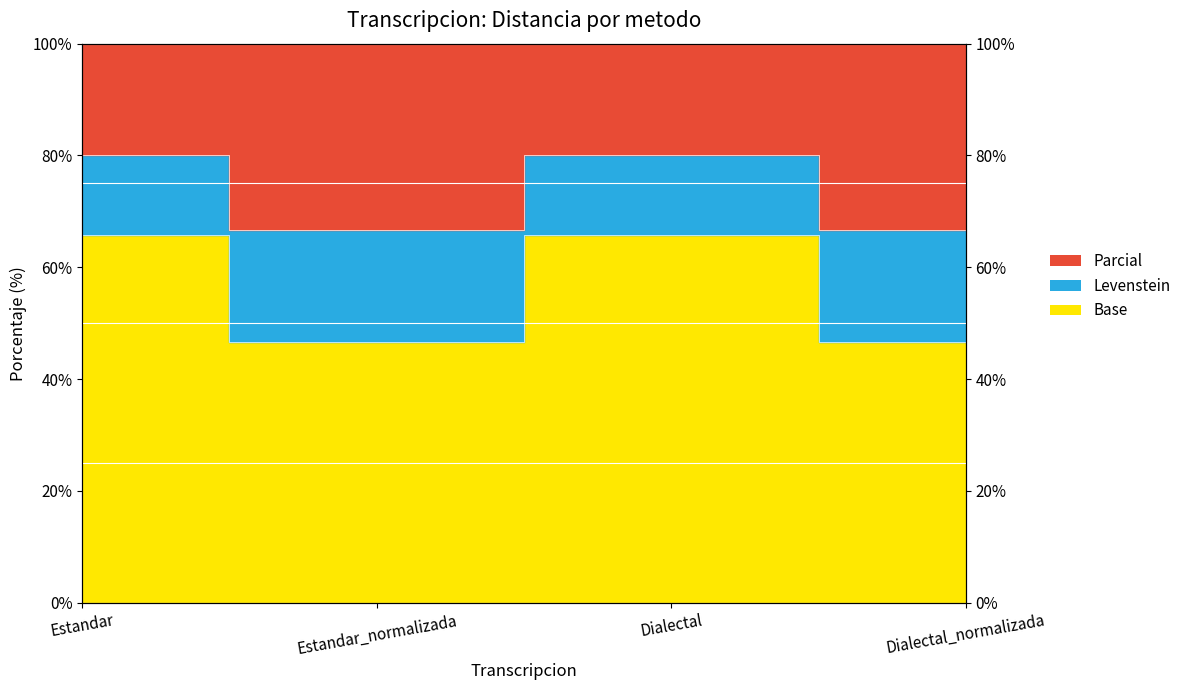

What is the label of the 1st point from the right?

Dialectal_normalizada